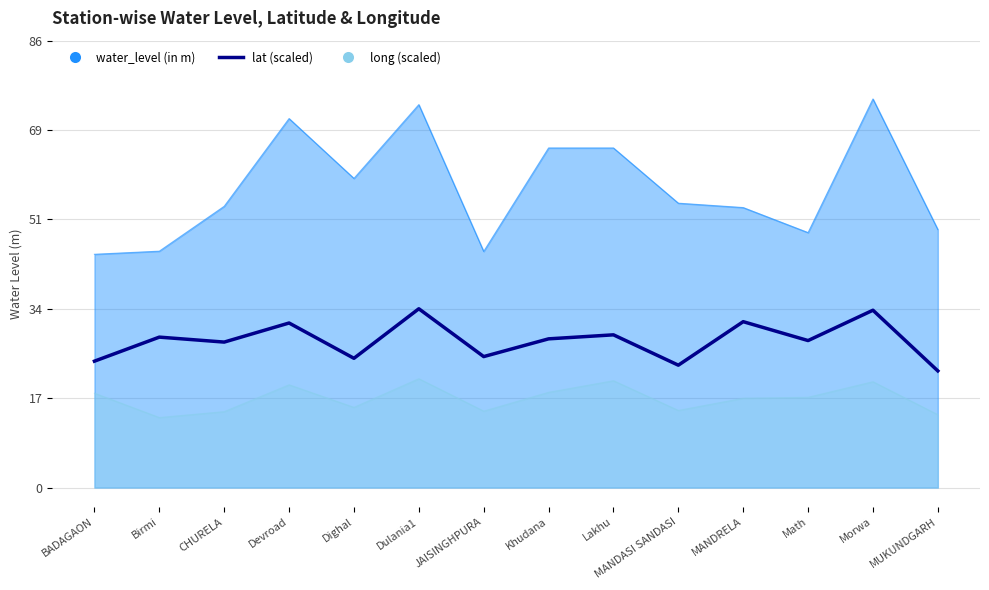

Reading left to right, list all the values displayed in this chart.

24.5	29.1	28.2	31.9	25.0	34.6	25.4	28.8	29.6	23.7	32.1	28.5	34.4	22.6